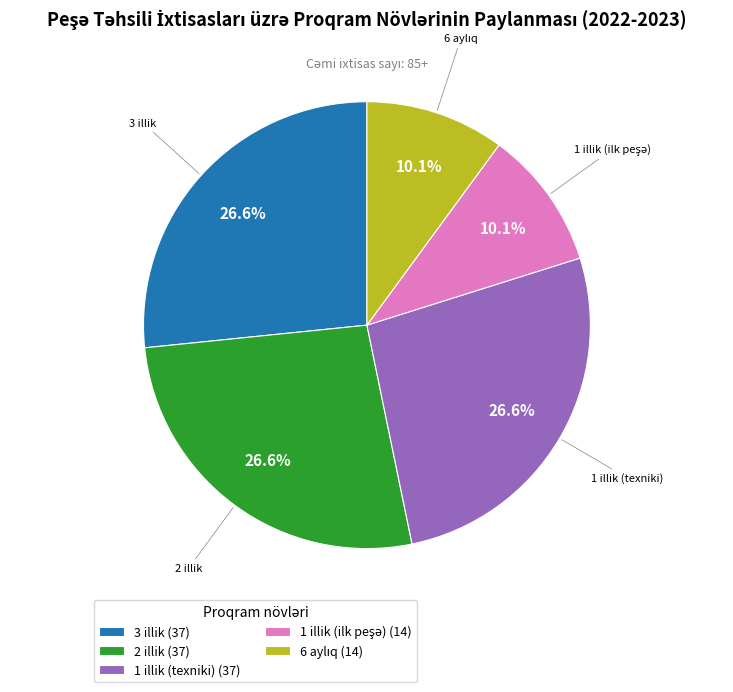

Approximately how many times larger is the value at 1 illik (texniki) (37) compared to 2 illik (37)?

1.0